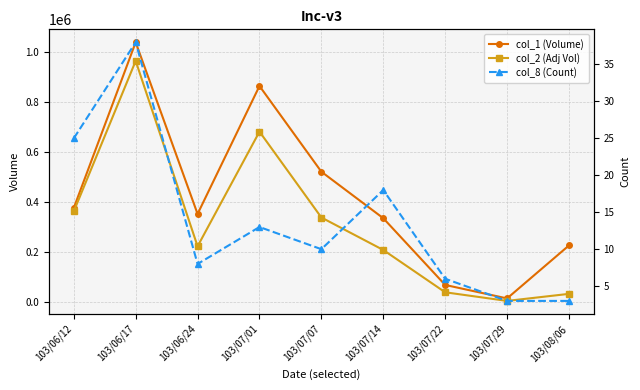

What position from the left is 103/06/17?

2